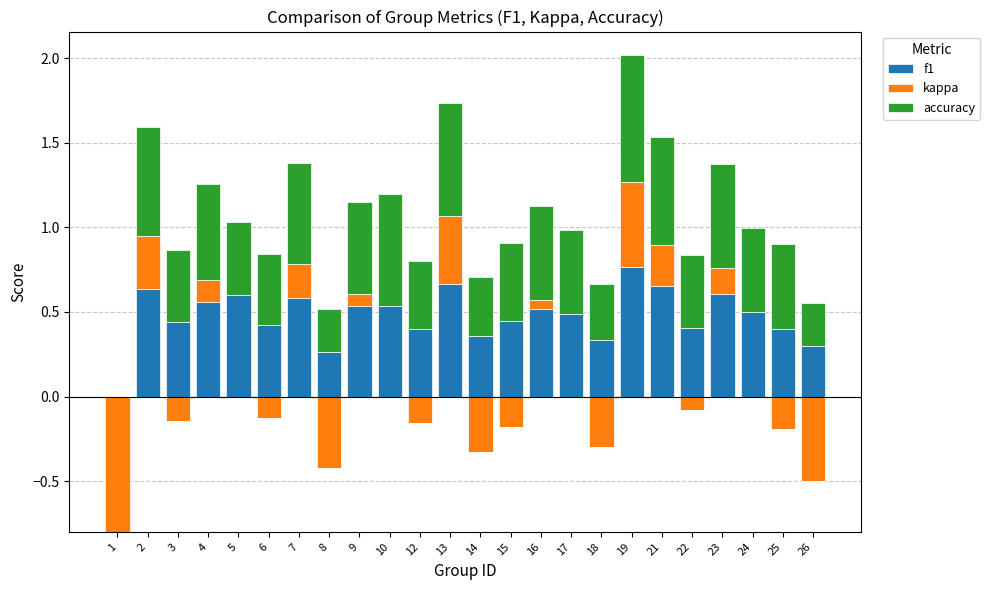

Rank the series at 16 from highest to lowest value.

accuracy, f1, kappa